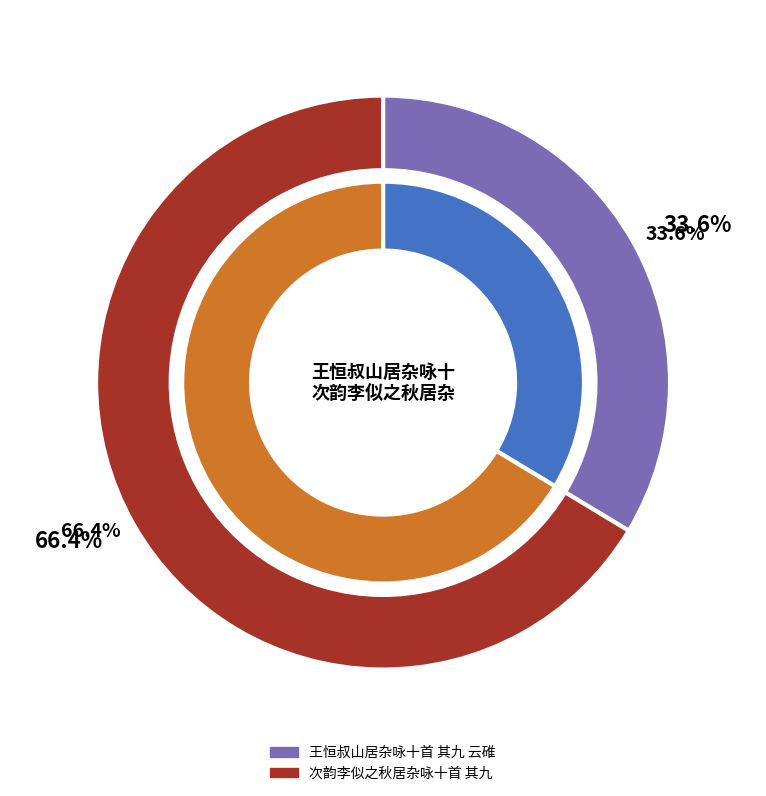

Which slice is the smallest?

王恒叔山居杂咏十首 其九 云碓